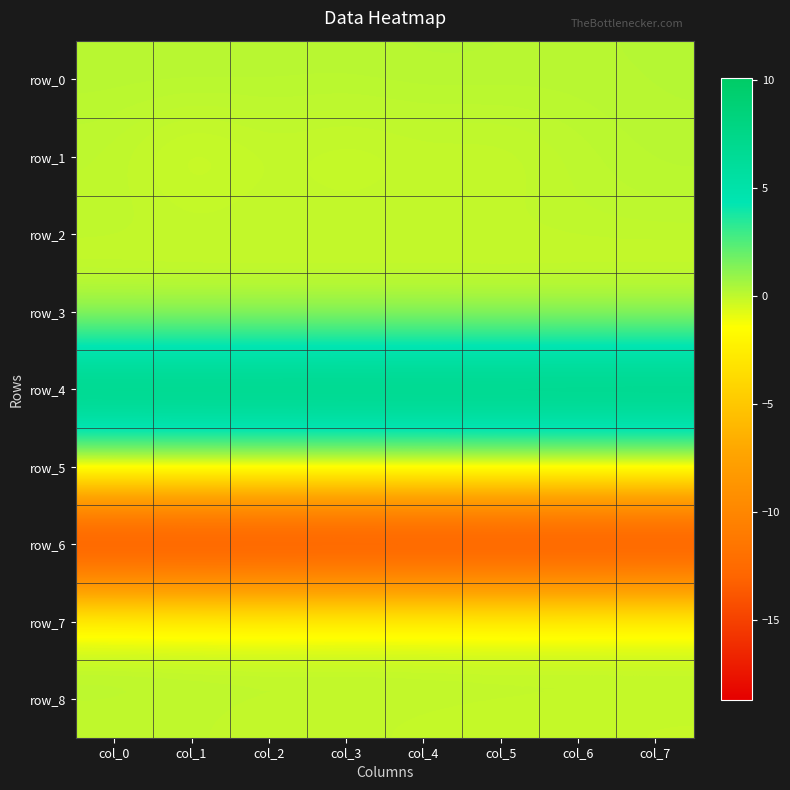

How many data points in row_1 are less than 0?

5